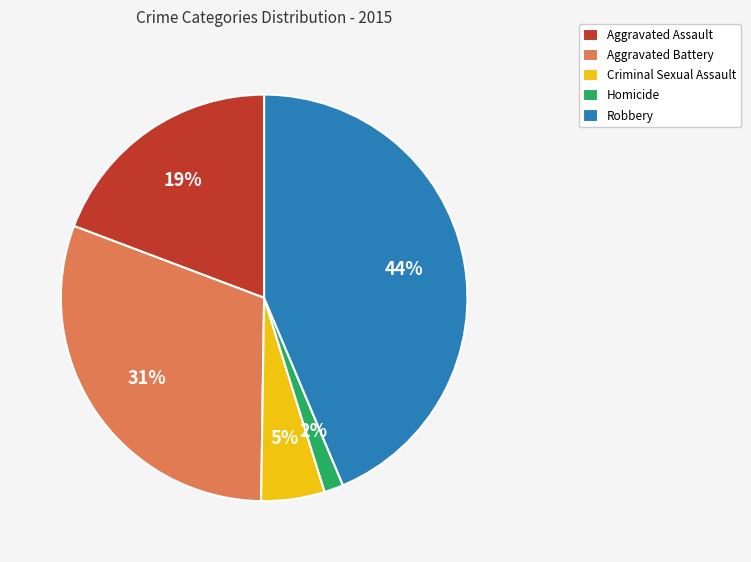

Approximately how many times larger is the value at Aggravated Assault compared to Aggravated Battery?

0.6